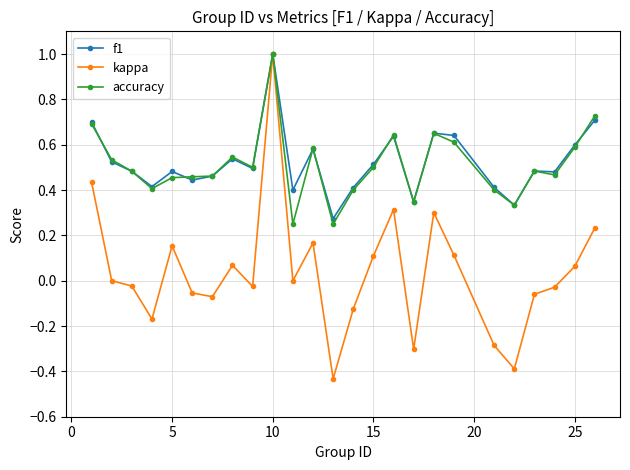

What are all the series names shown in the legend?

f1, kappa, accuracy